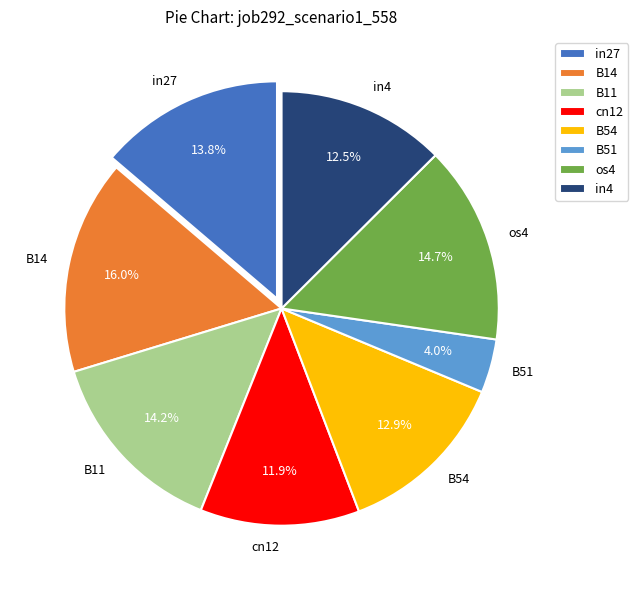

How many slices are in this pie chart?

8